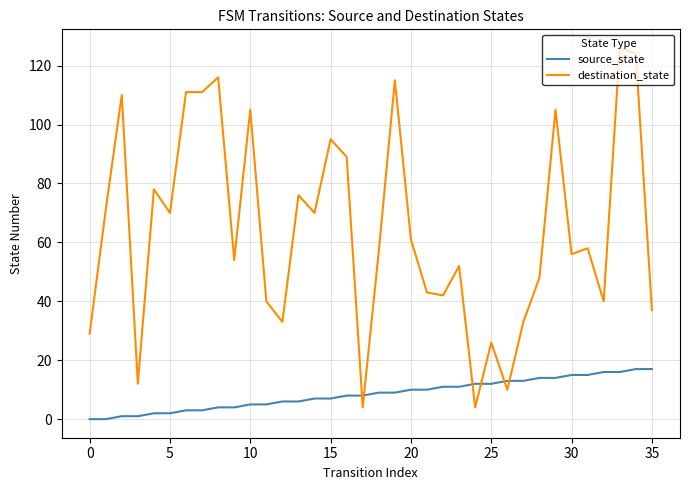

Rank the series by their average value, from highest to lowest.

destination_state, source_state